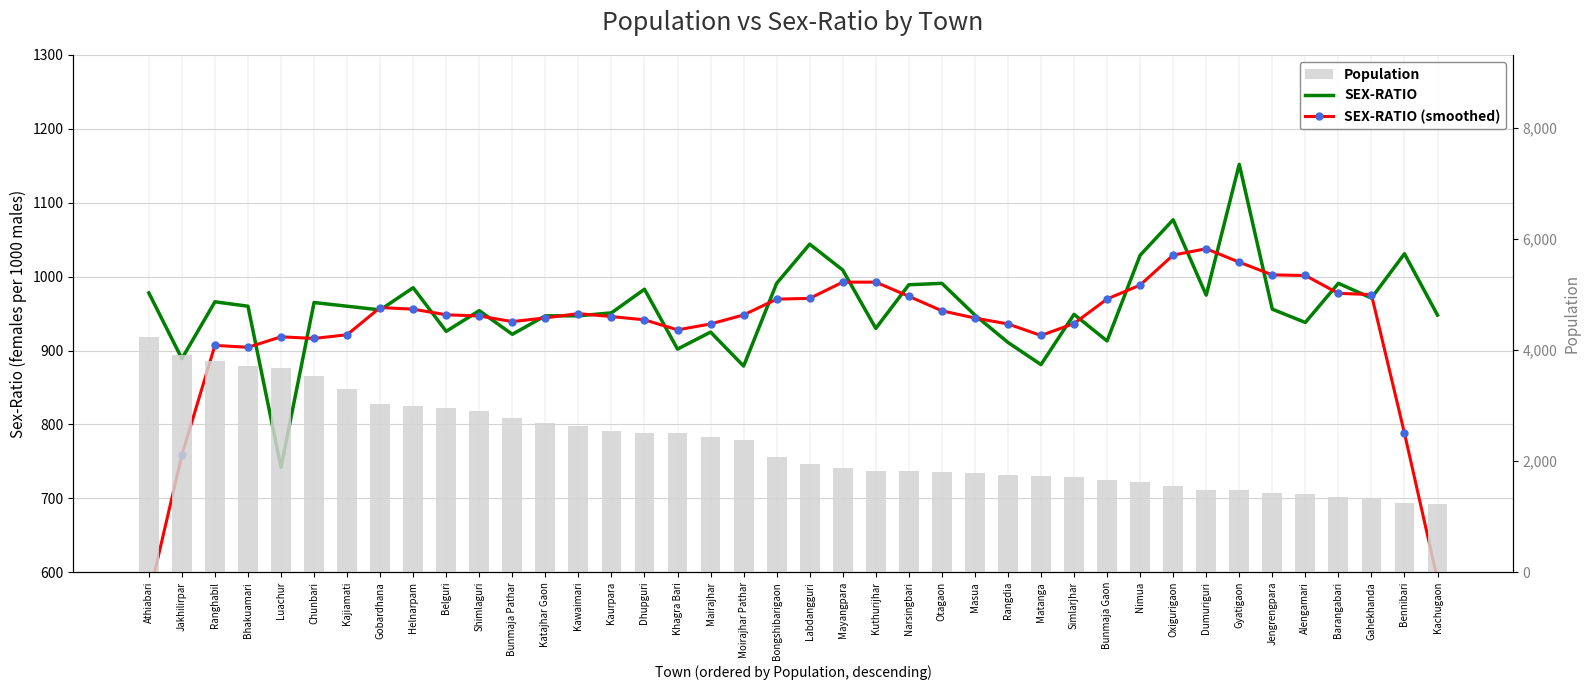

What are all the series names shown in the legend?

SEX-RATIO, SEX-RATIO (smoothed), Population